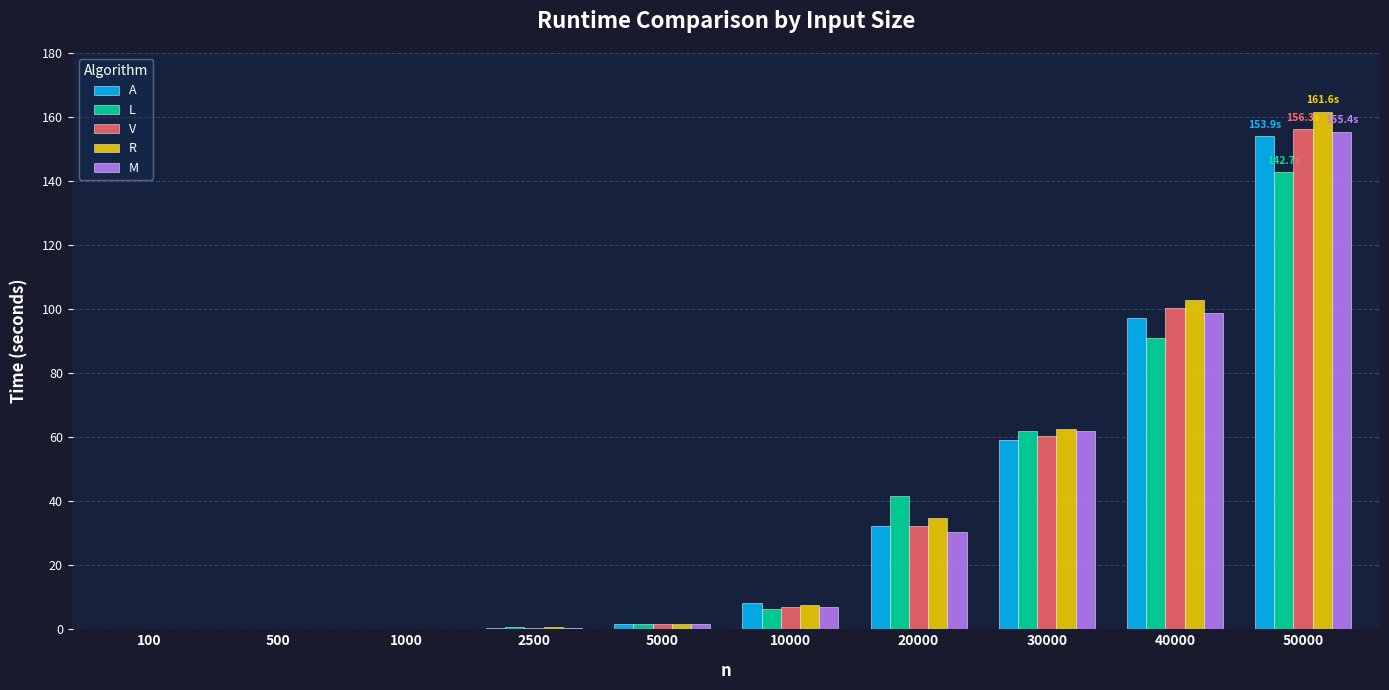

The R series shows 251.0 at 50000. True or false?

False